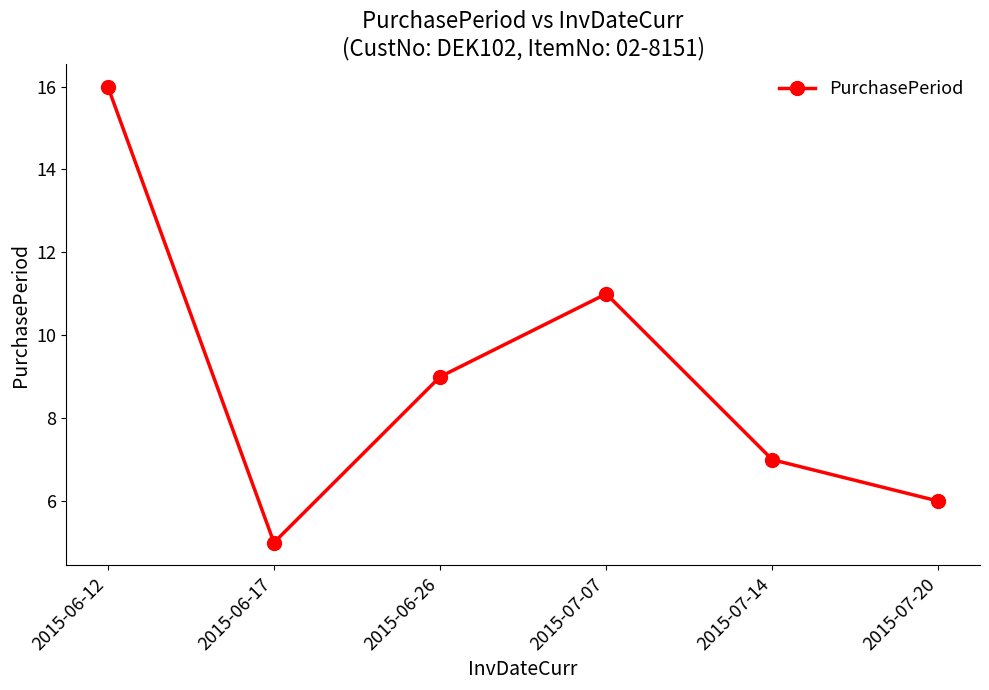

List the labels in order of value, smallest first.

2015-06-17, 2015-07-20, 2015-07-14, 2015-06-26, 2015-07-07, 2015-06-12